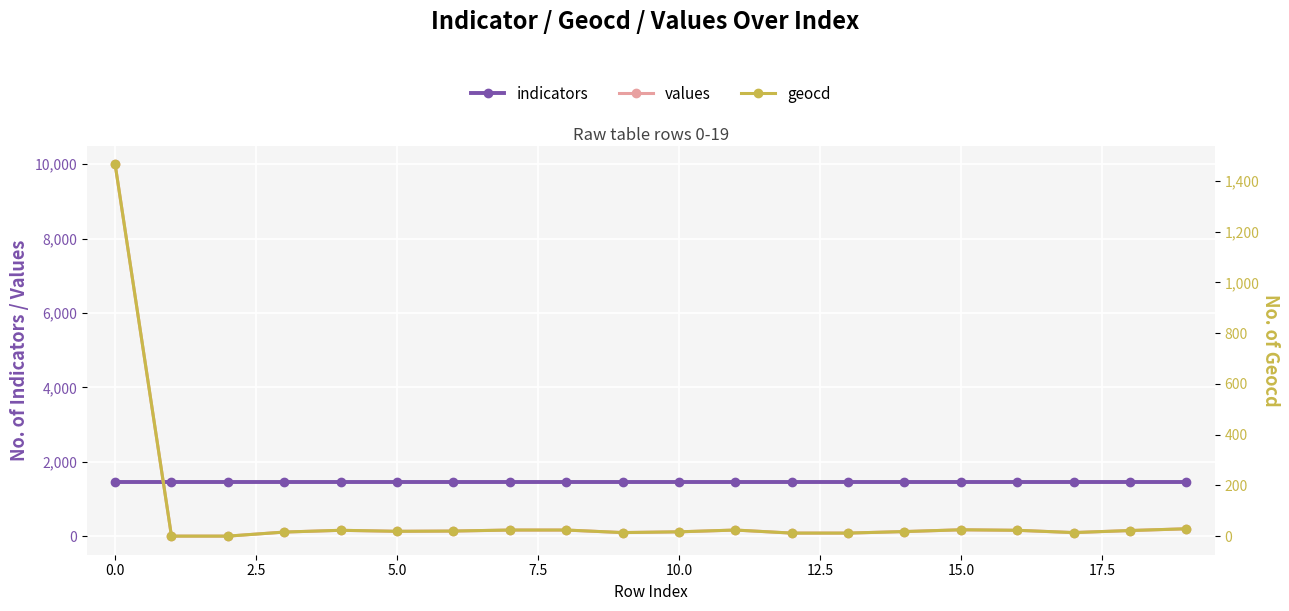

What is the lowest value of the indicators series?

1466